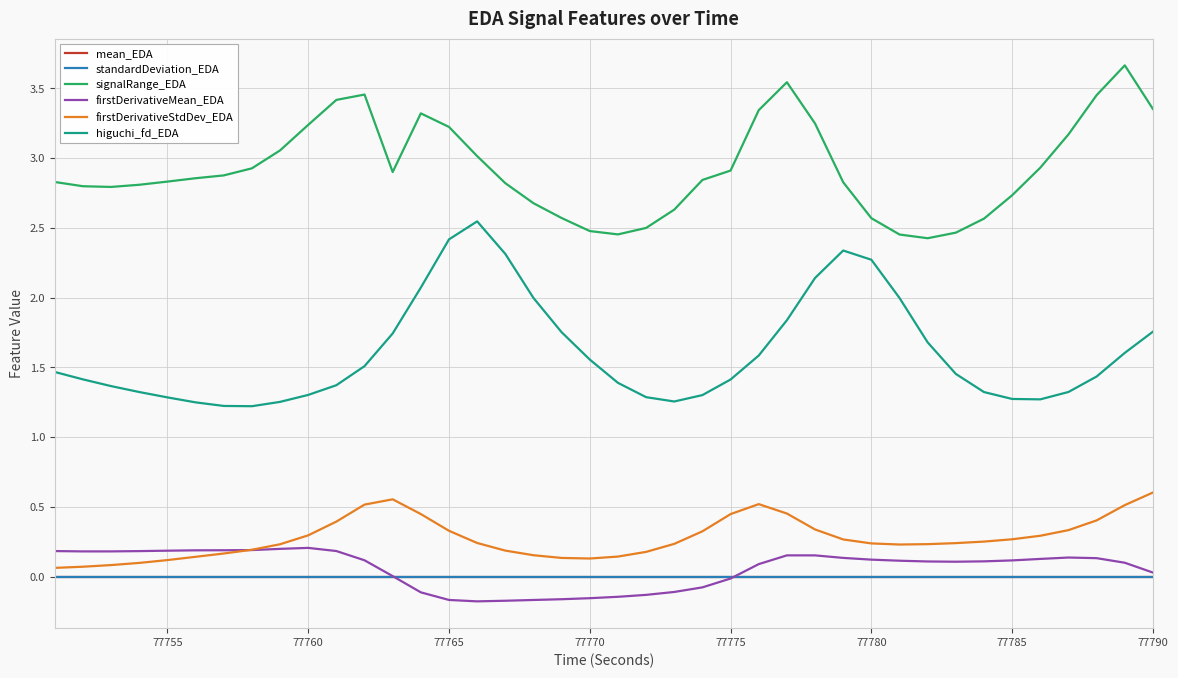

True or false: higuchi_fd_EDA and standardDeviation_EDA intersect in this chart.

False